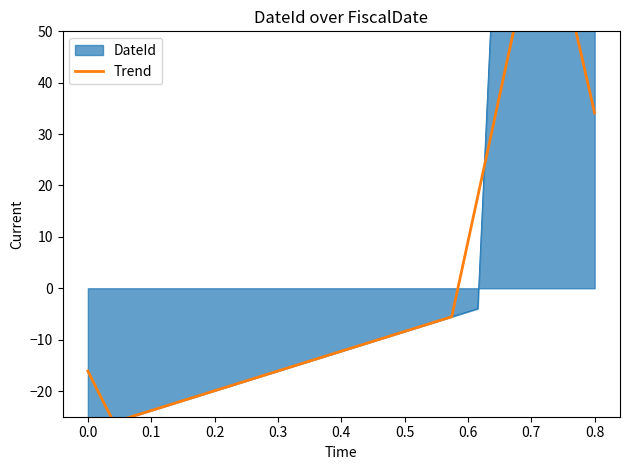

What is the value of the 11th point from the left?

-19.8